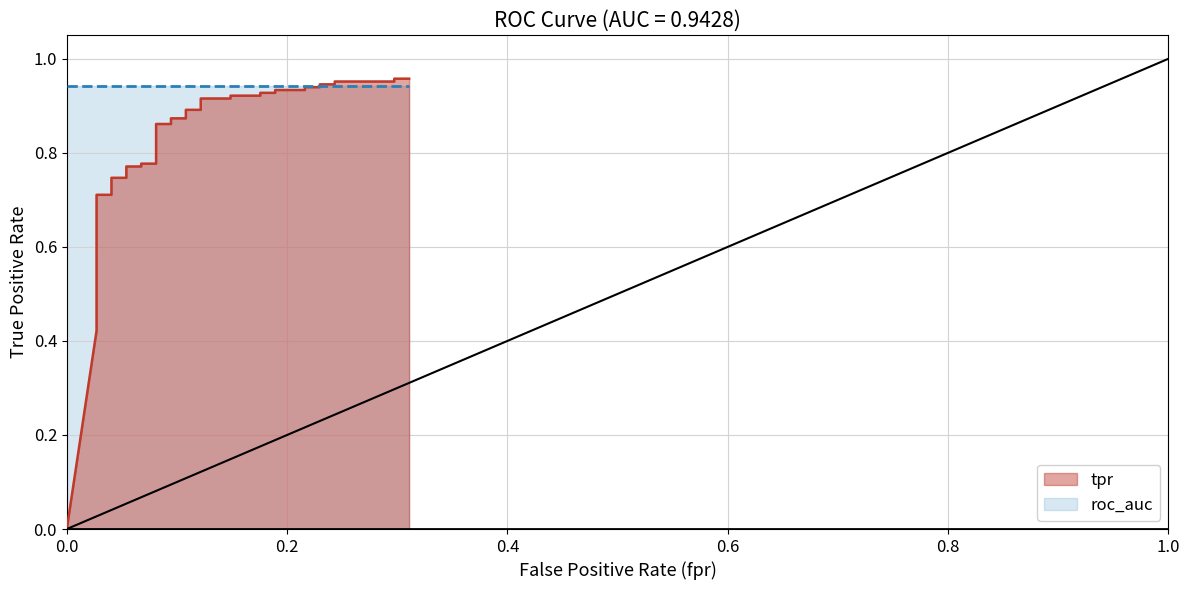

How many data points does each series have?

40